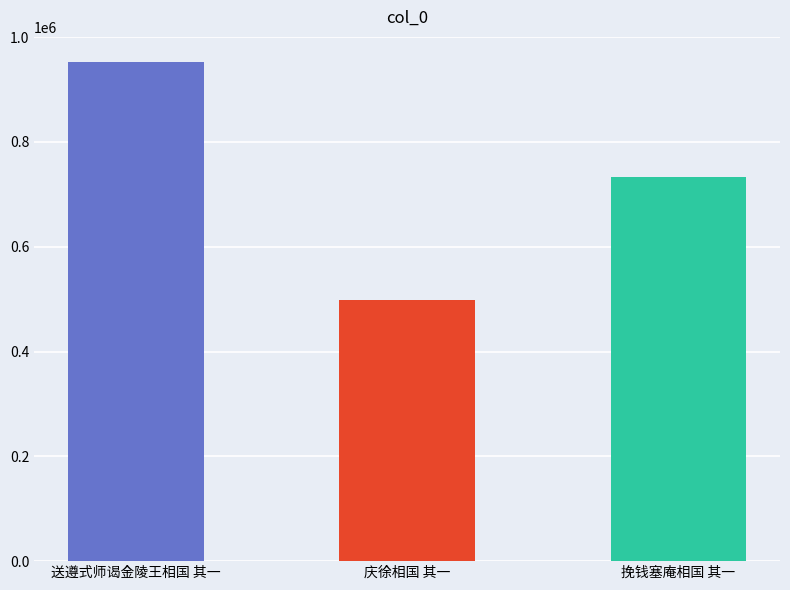

At which label does the data first exceed 732512?

送遵式师谒金陵王相国 其一